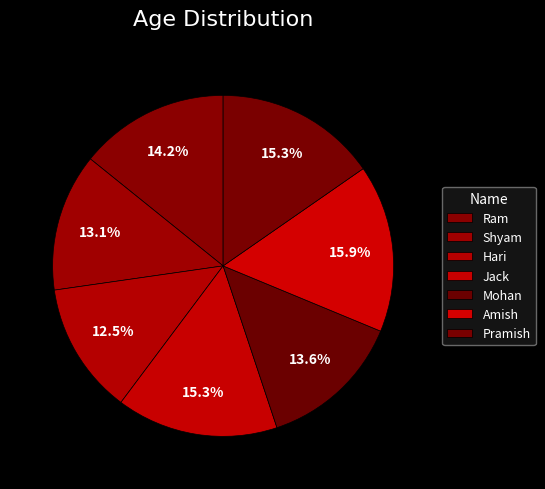

Count the number of slices in the pie.

7